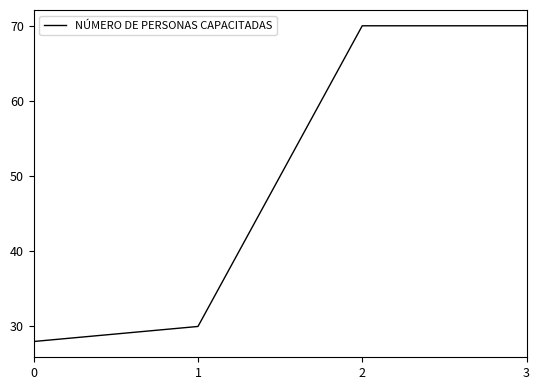

What is the change in value from 0 to 2?

+42